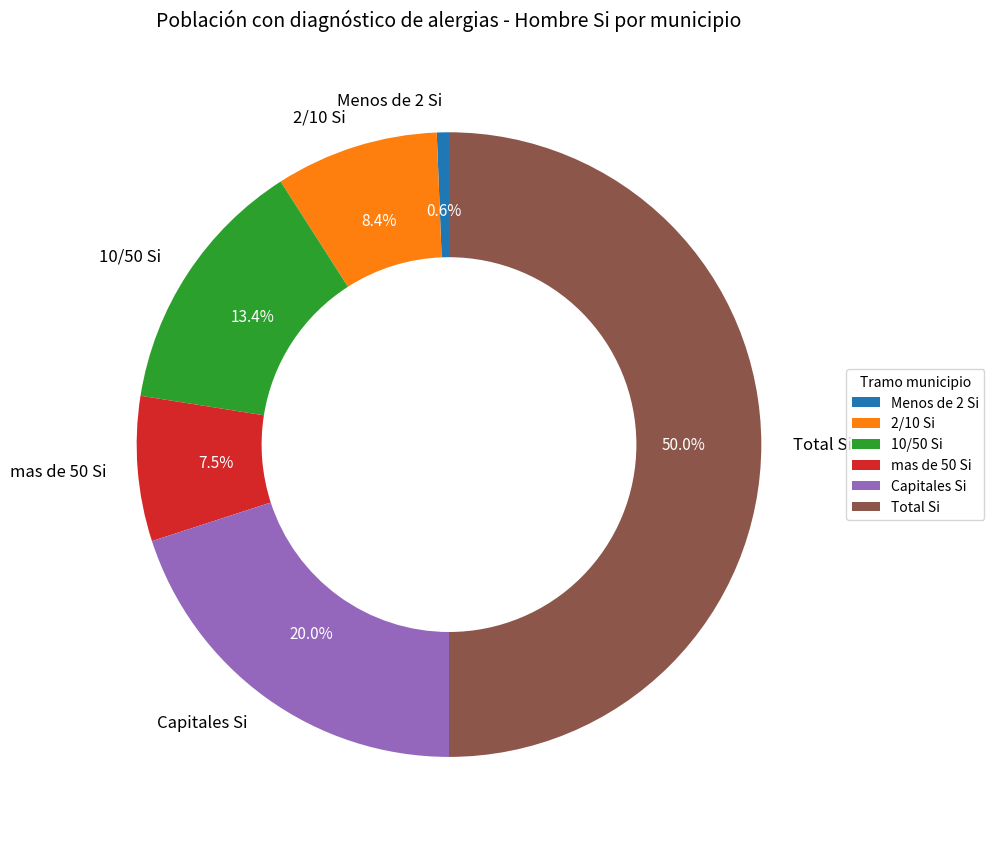

What is the ratio of the value at Capitales Si to the value at 2/10 Si?

2.4